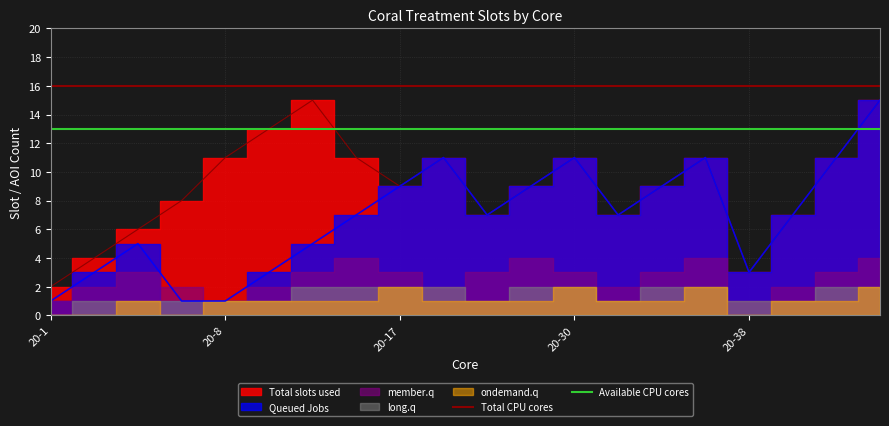

What is the sum of the Total CPU cores values at 20-1 and 20-8?

32